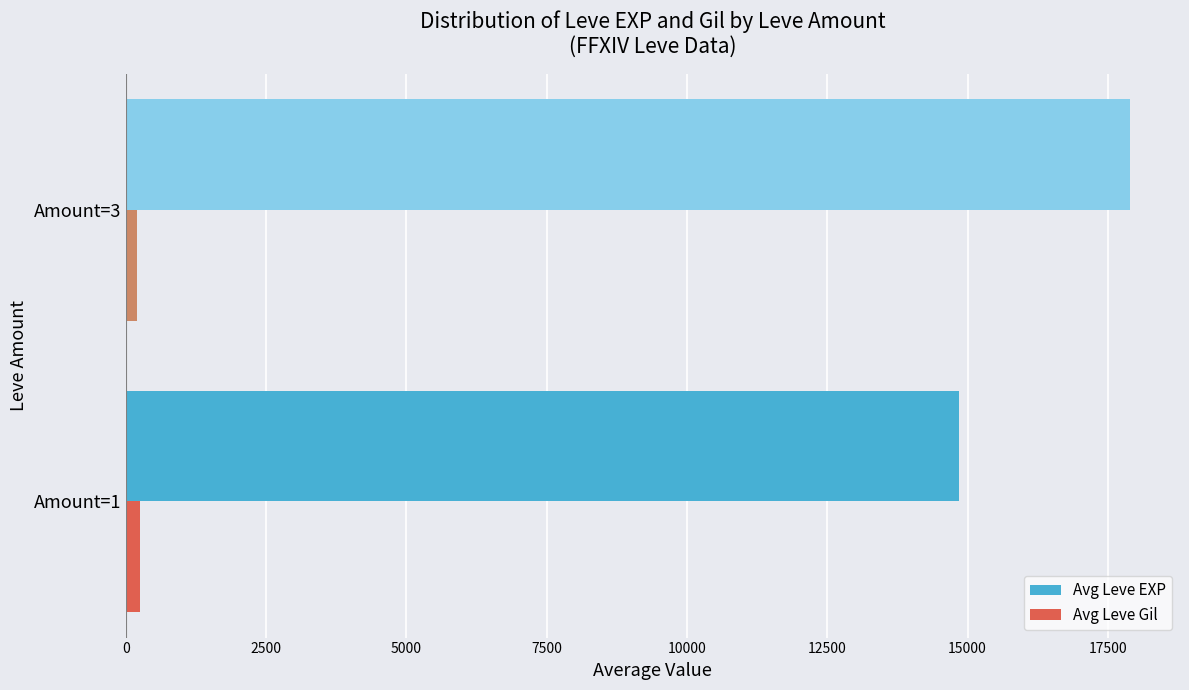

List the series in order of their peak value, lowest first.

Avg Leve Gil, Avg Leve EXP